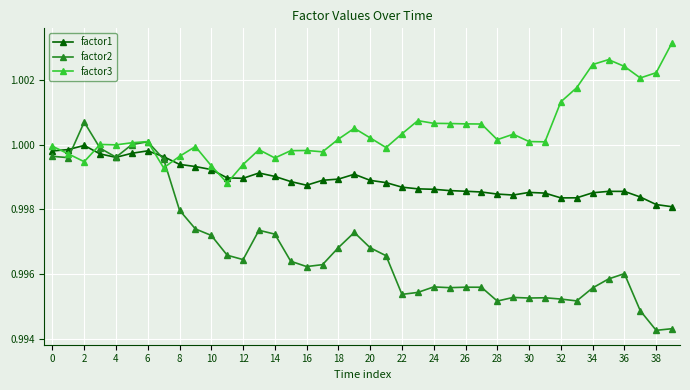

At how many categories does at least one series exceed 0?

40